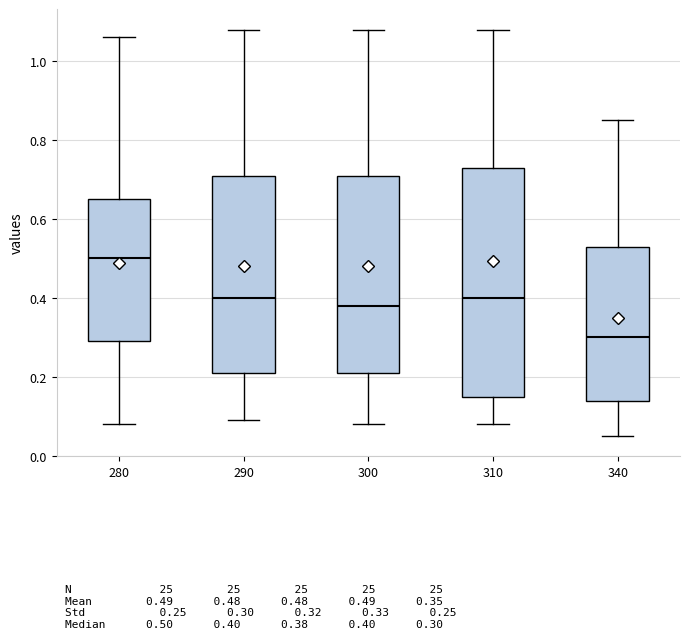

Reading left to right, read every box against the y-axis: the position of its median line, the range the box covers, and the ends of its whiskers. The values are not printed on the chart, so give them approximately, as read against the axis.

280: median 0.50, box 0.30 to 0.66, whiskers 0.08 to 1.06
290: median 0.40, box 0.22 to 0.72, whiskers 0.10 to 1.08
300: median 0.38, box 0.22 to 0.72, whiskers 0.08 to 1.08
310: median 0.40, box 0.16 to 0.74, whiskers 0.08 to 1.08
340: median 0.30, box 0.14 to 0.54, whiskers 0.06 to 0.86